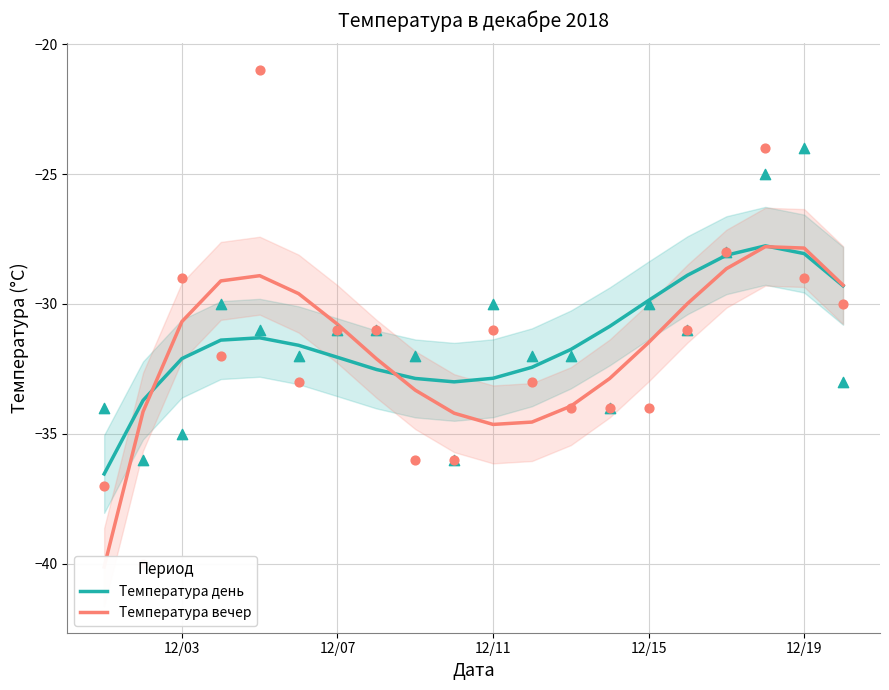

Which series has the largest Y range (max minus min)?

Температура вечер